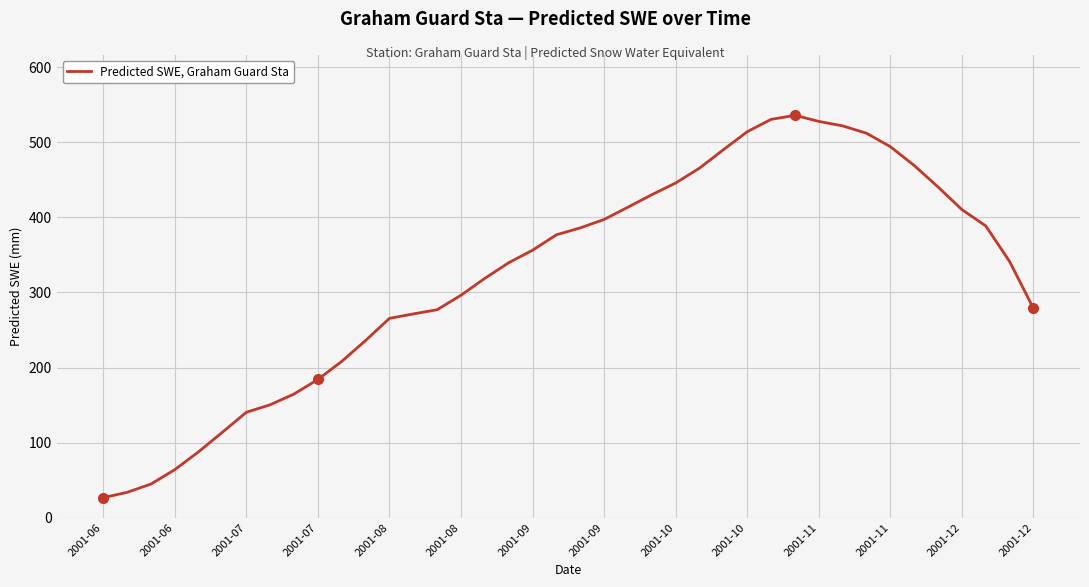

What is the smallest value displayed?

26.6